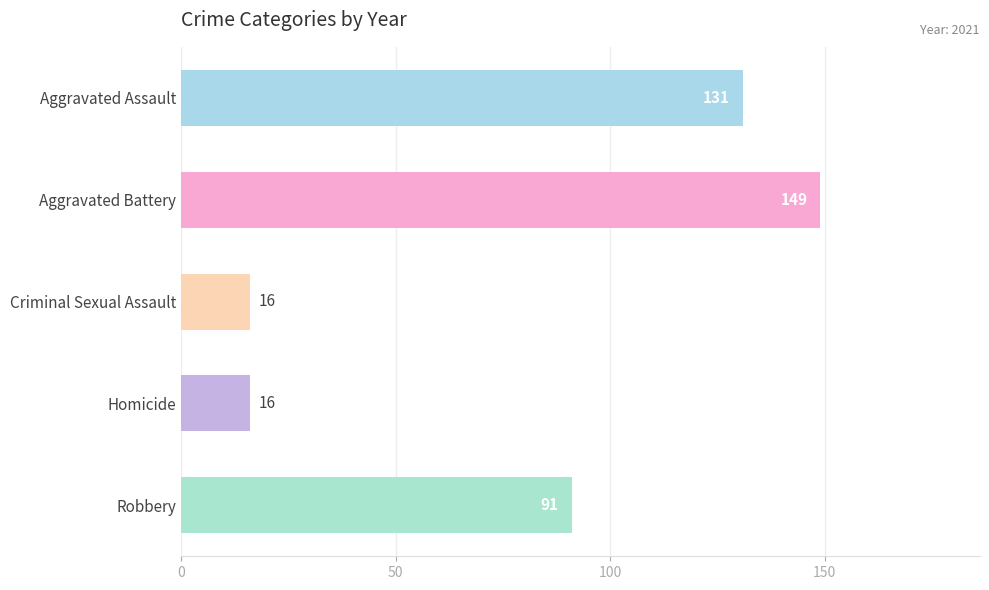

At which label is the value closest to 82?

Robbery